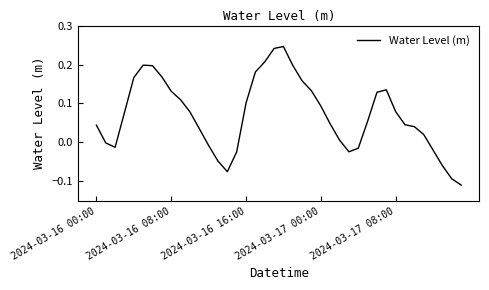

How many points are lower than both their immediate neighbors (excluding endpoints)?

3